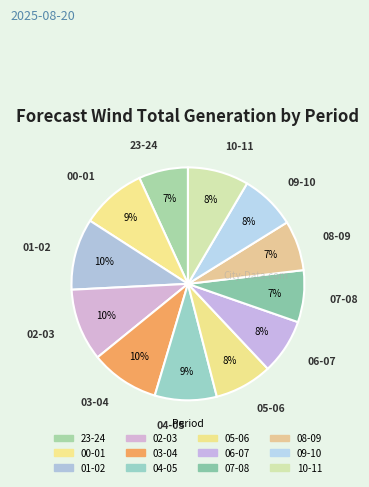

Rank the categories by value from lowest to highest.

23-24, 08-09, 07-08, 06-07, 09-10, 05-06, 10-11, 04-05, 00-01, 03-04, 01-02, 02-03